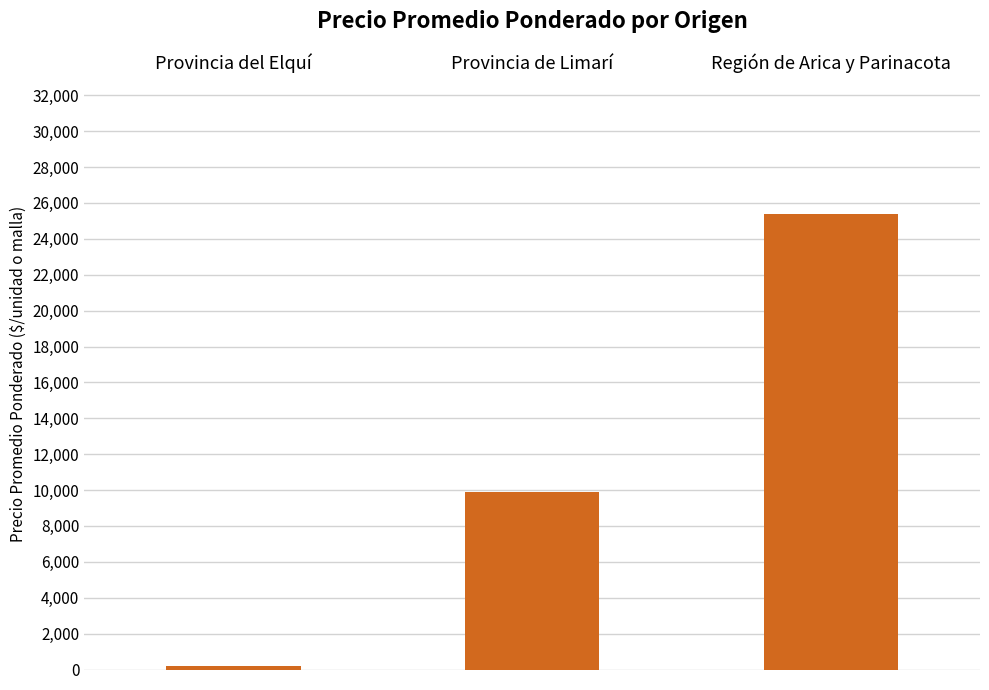

What is the label of the 1st bar from the right?

Región de Arica y Parinacota